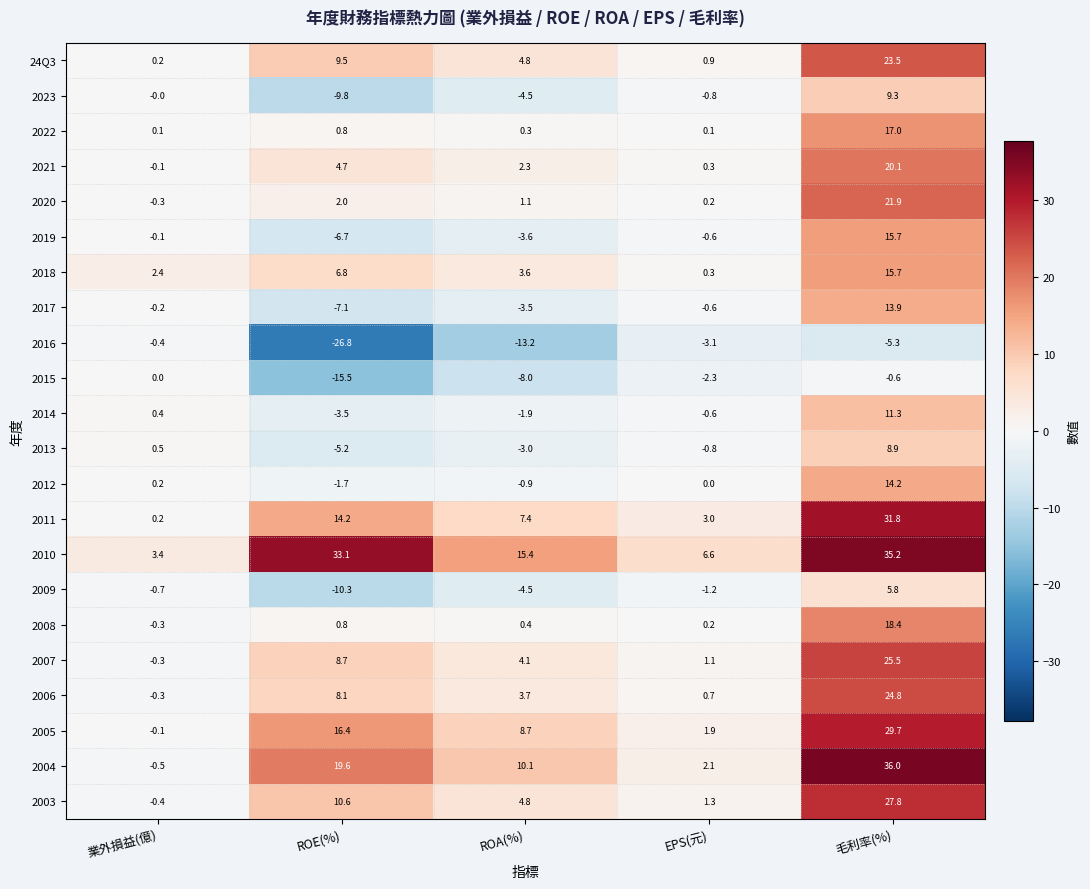

The 2015 series shows 7.8 at 業外損益(億). True or false?

False